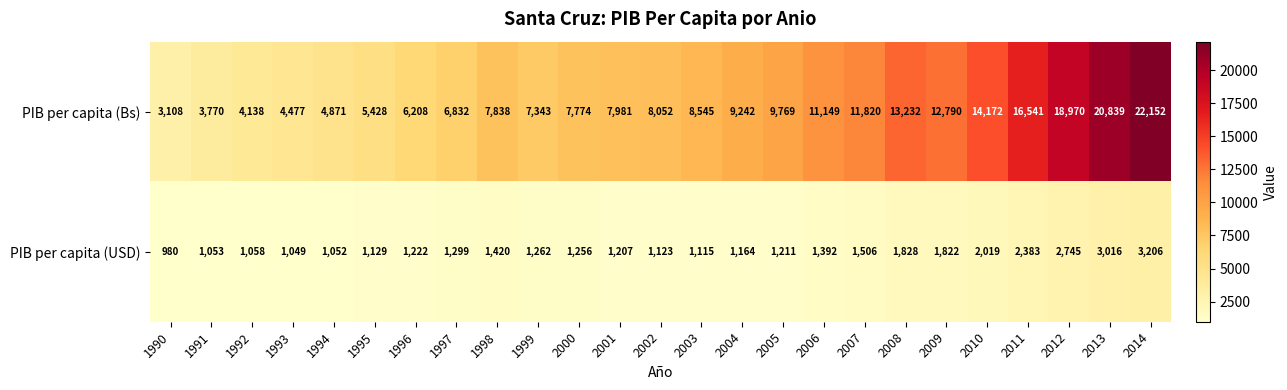

At how many categories does at least one series exceed 6286?

18